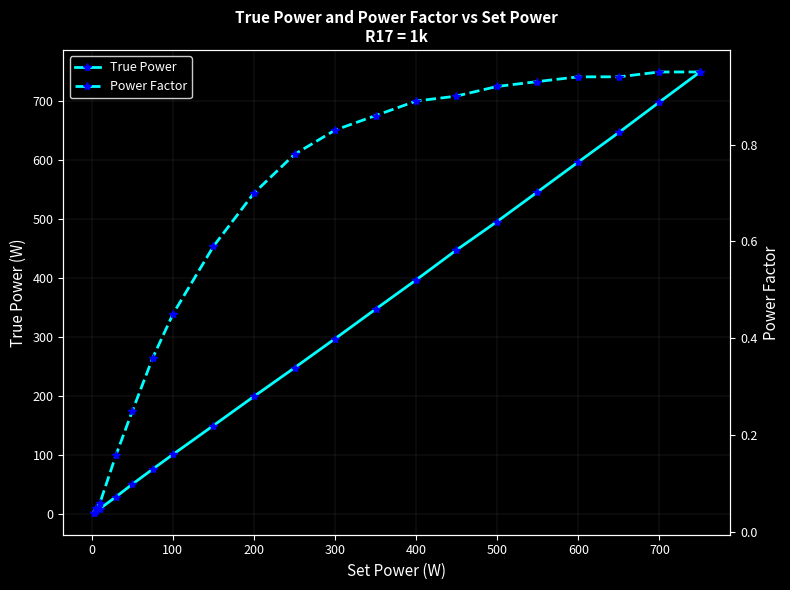

True or false: Power Factor and True Power intersect in this chart.

False